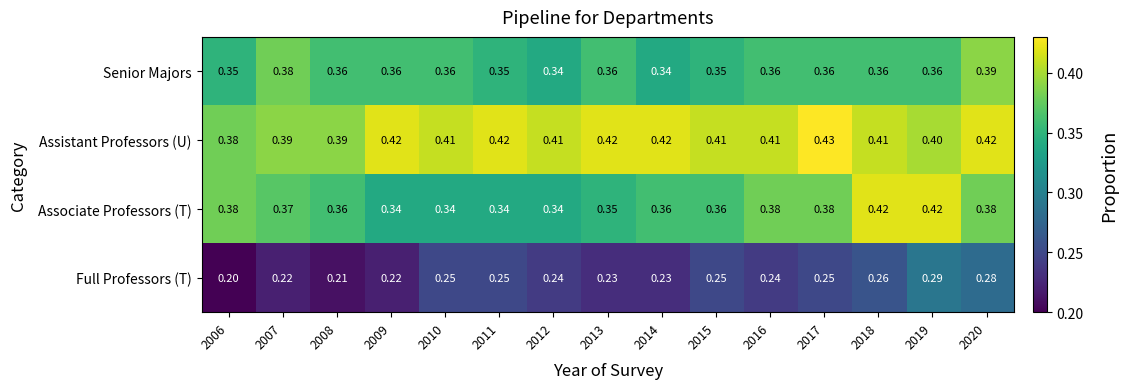

Which series has the largest range (max minus min)?

Full Professors (T)